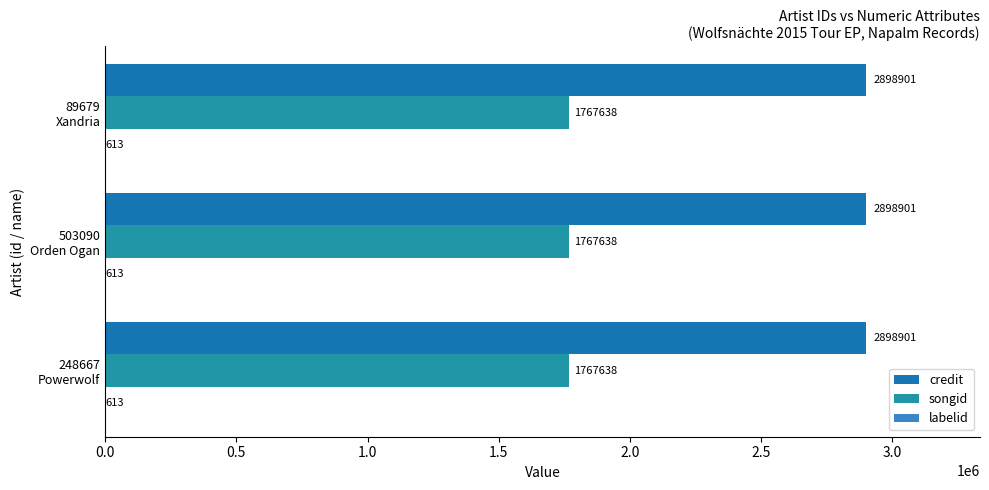

Reading right to left, transcribe all the data shown in this chart.

credit: 2898901	2898901	2898901
songid: 1767638	1767638	1767638
labelid: 613	613	613